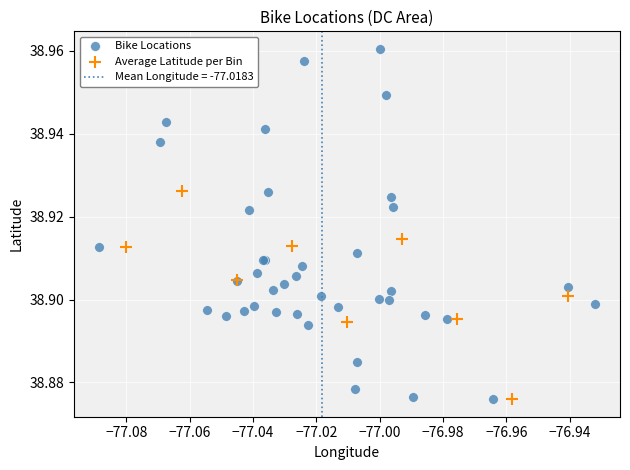

Which series has the largest Y range (max minus min)?

Bike Locations